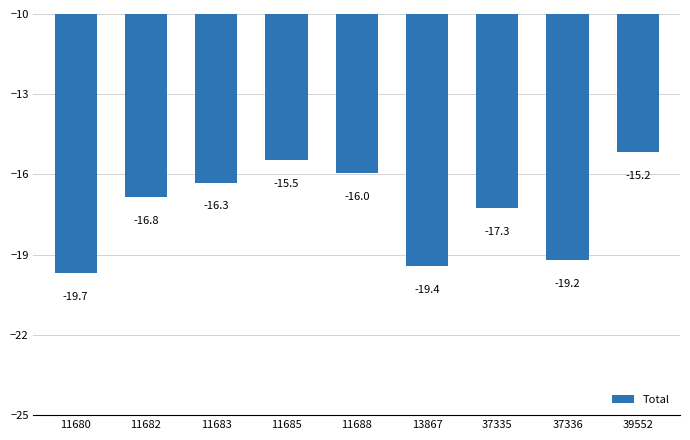

What is the difference between the second highest and minimum values?

4.2